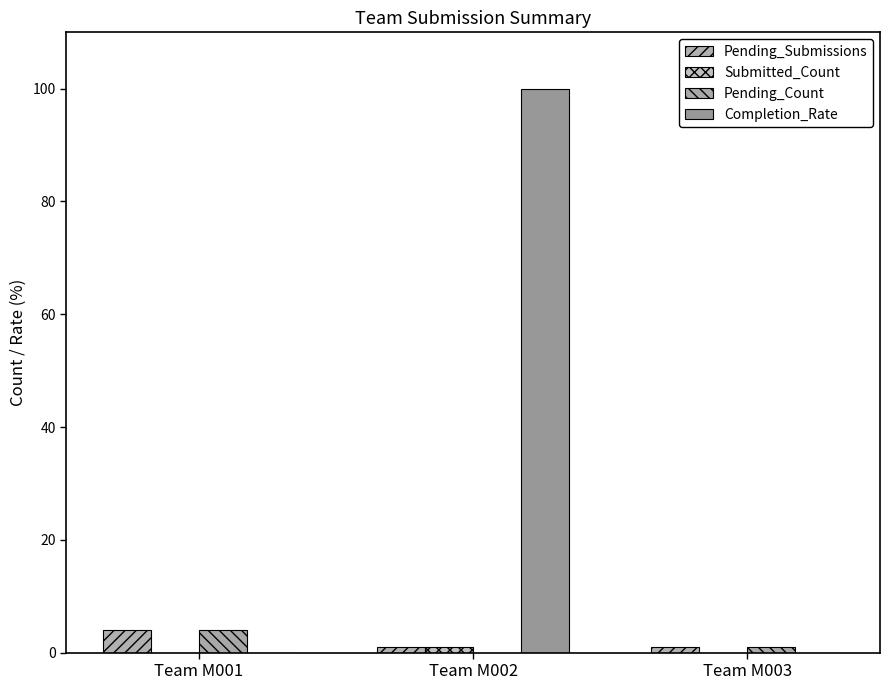

Is it true that Pending_Submissions equals 4 at Team M001?

True